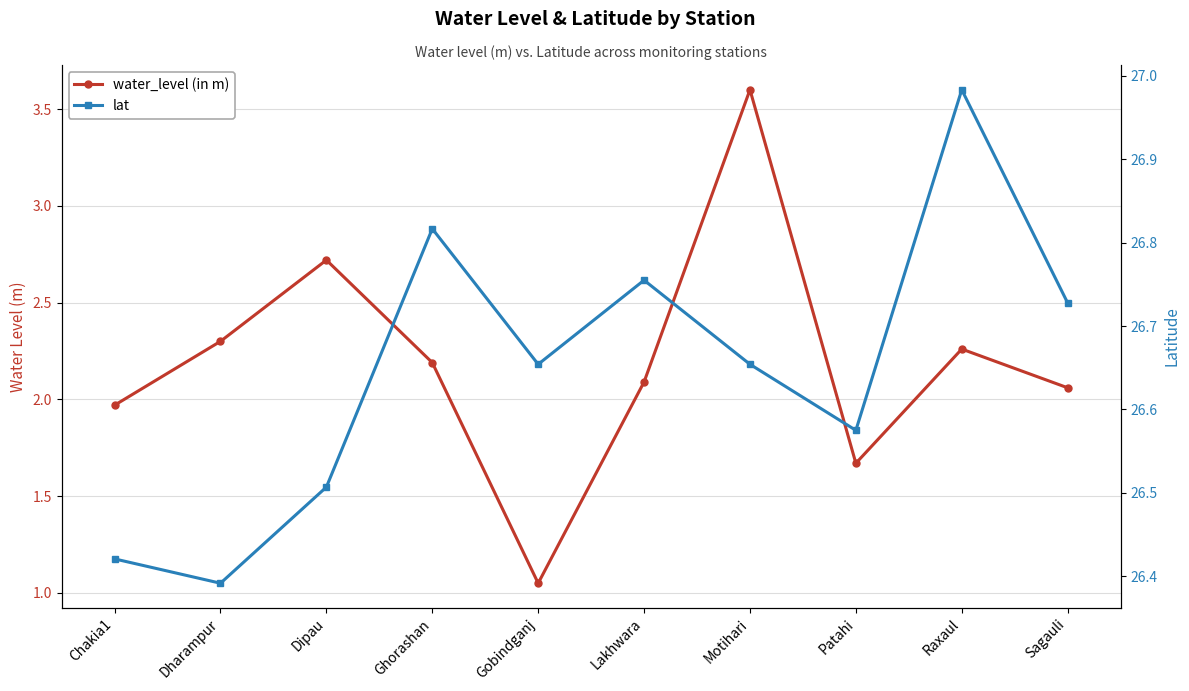

At which category does the chart reach its minimum across all series?

Gobindganj